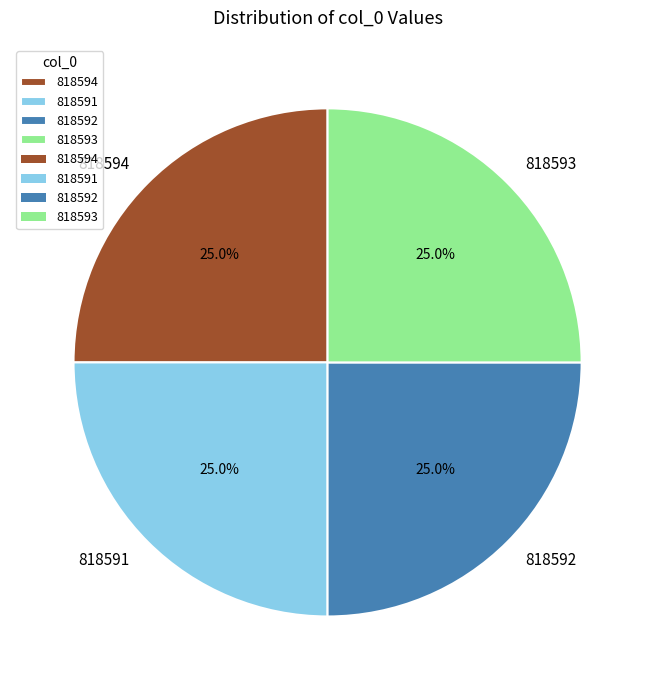

To the nearest percent, what is the combined percentage of 818591 and 818592?

50%